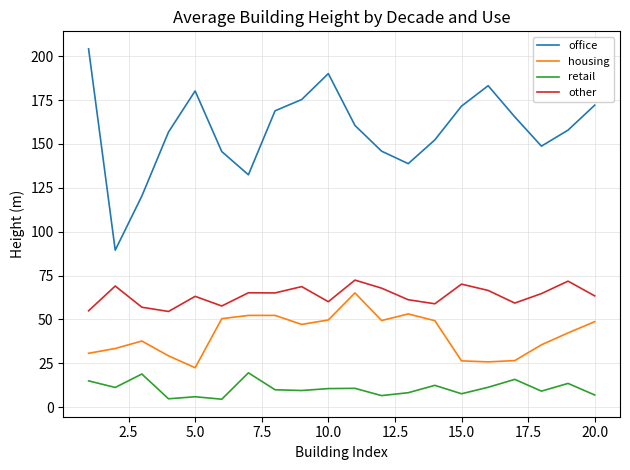

List the series in order of their overall mean, lowest first.

retail, housing, other, office